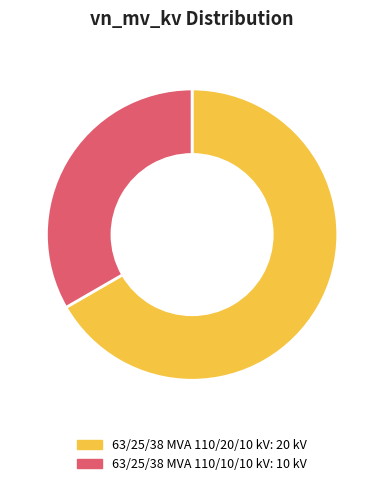

Combined, do 63/25/38 MVA 110/10/10 kV and 63/25/38 MVA 110/20/10 kV account for over 50%?

Yes